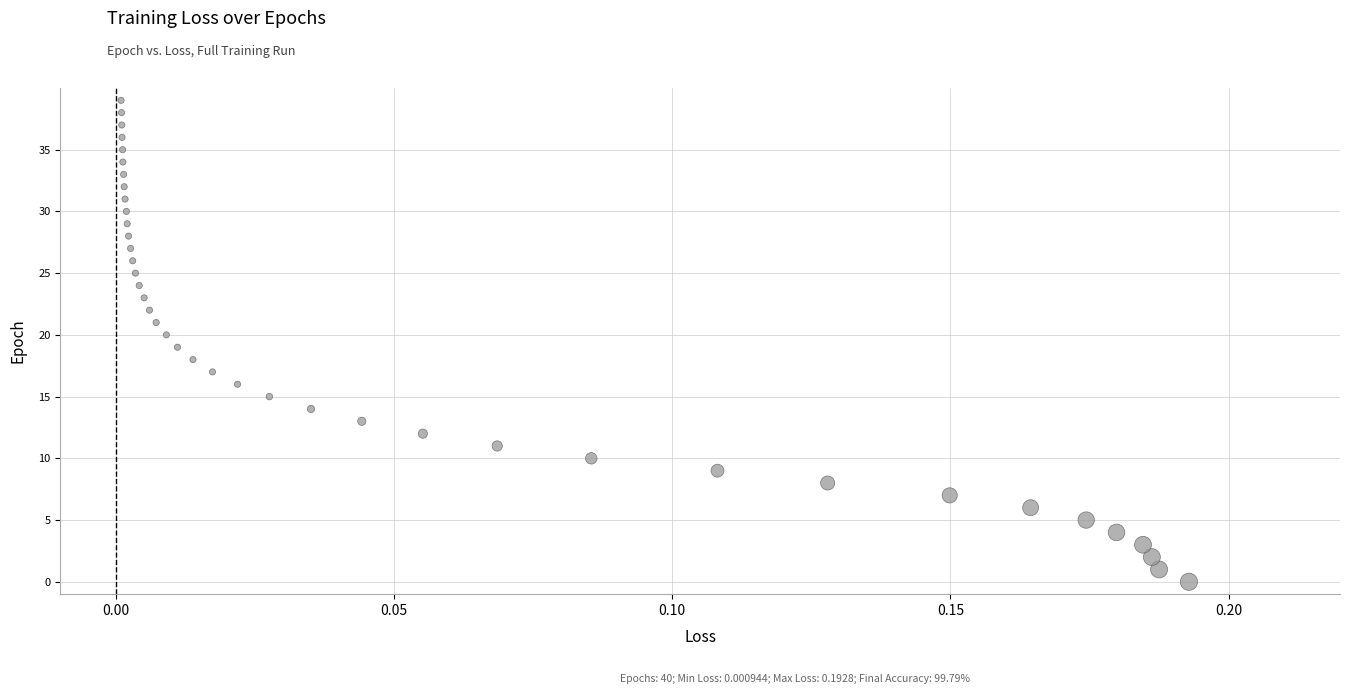

What is the range of Y values (max minus min)?

39